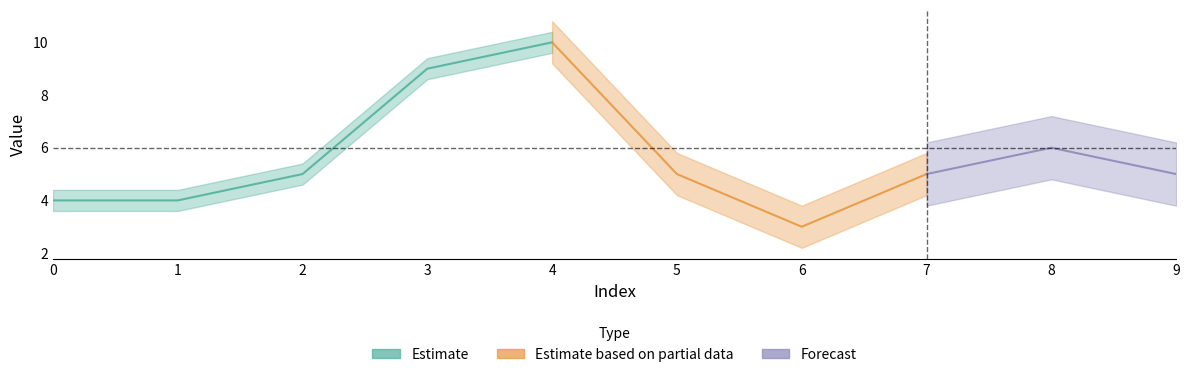

True or false: the data shows 7 at 5.

False